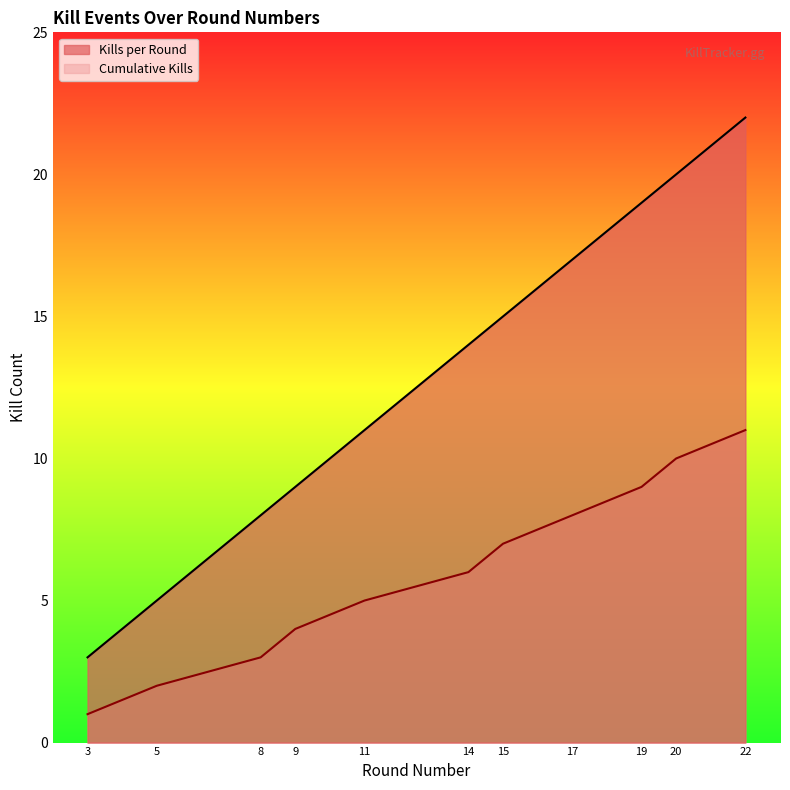

The Cumulative Kills series shows 19 at 22. True or false?

False